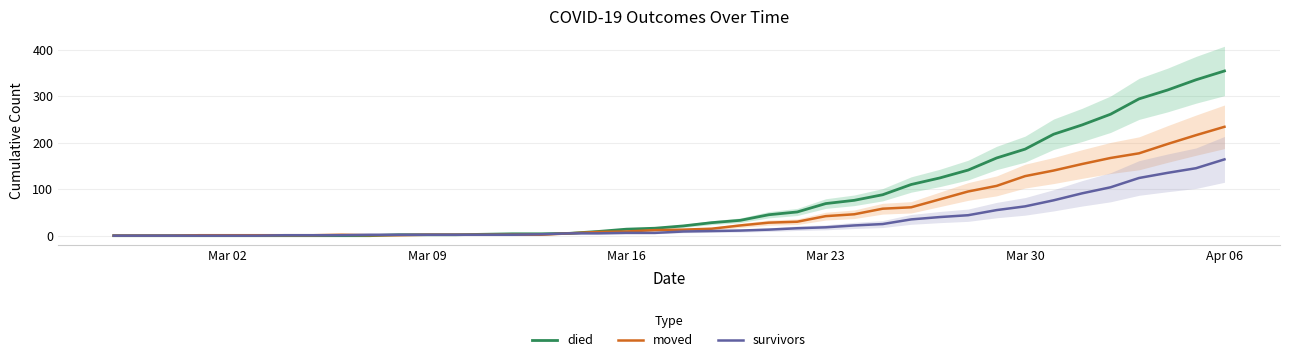

Count the number of data series in this chart.

3